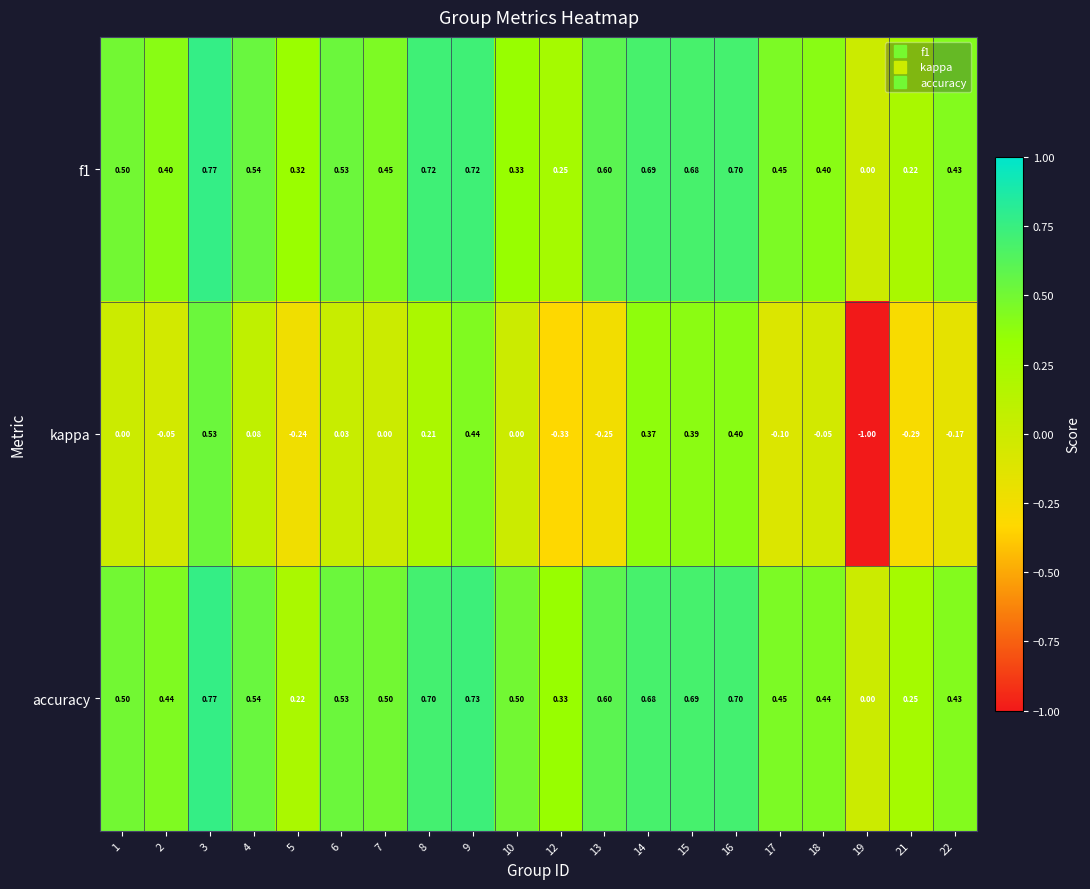

At 12, list the series in order from smallest to largest.

kappa, f1, accuracy